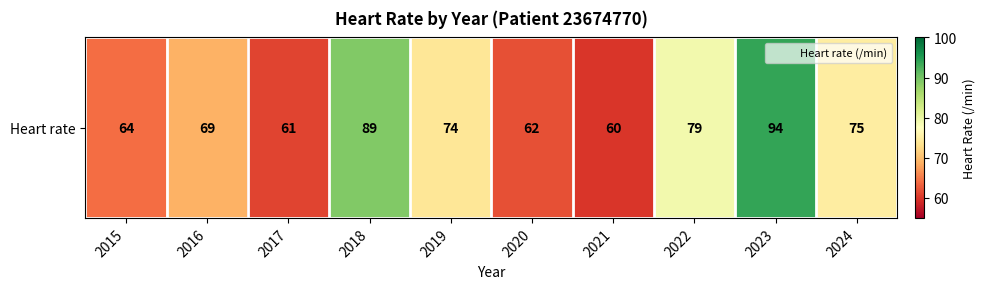

Which label corresponds to the smallest value in the chart?

2021